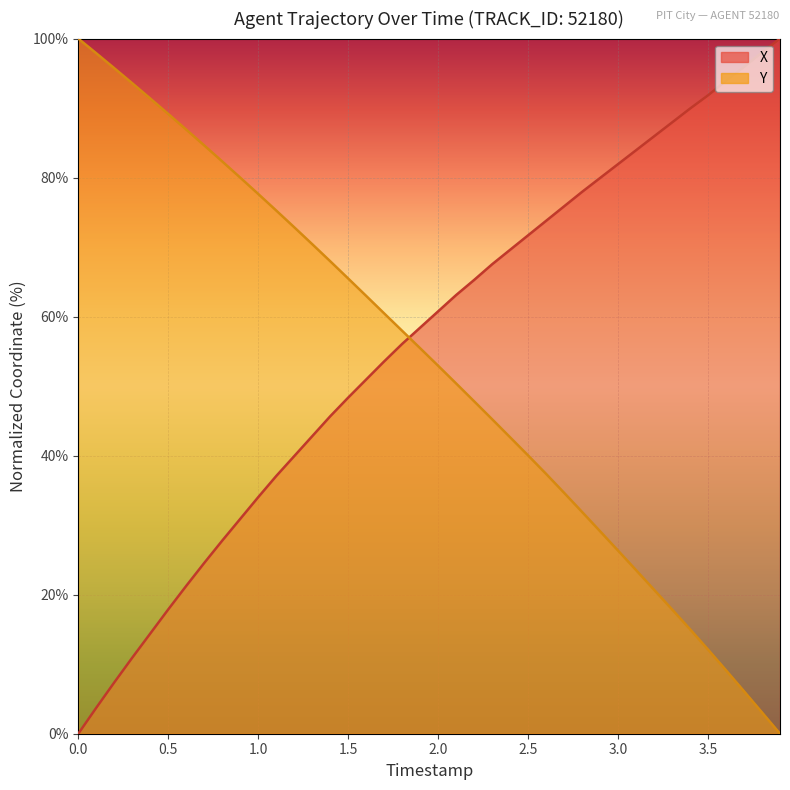

What are all the series names shown in the legend?

X, Y